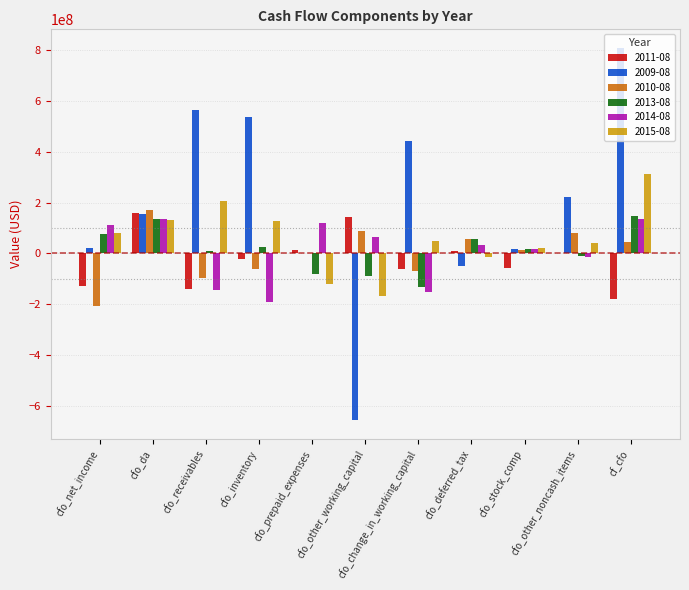

What is the maximum value for 2009-08?

806536000